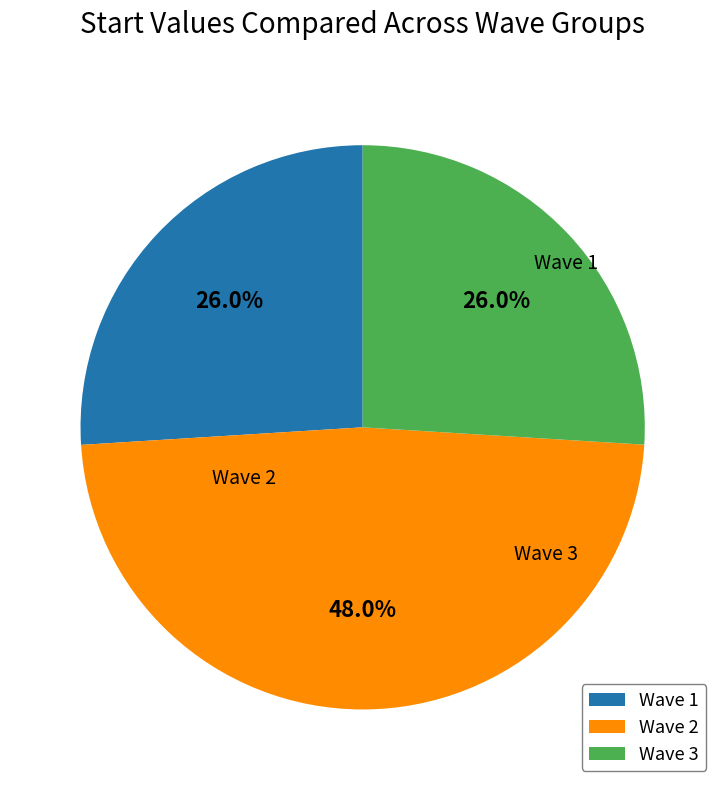

What percentage do Wave 1 and Wave 3 together represent?

52.0%